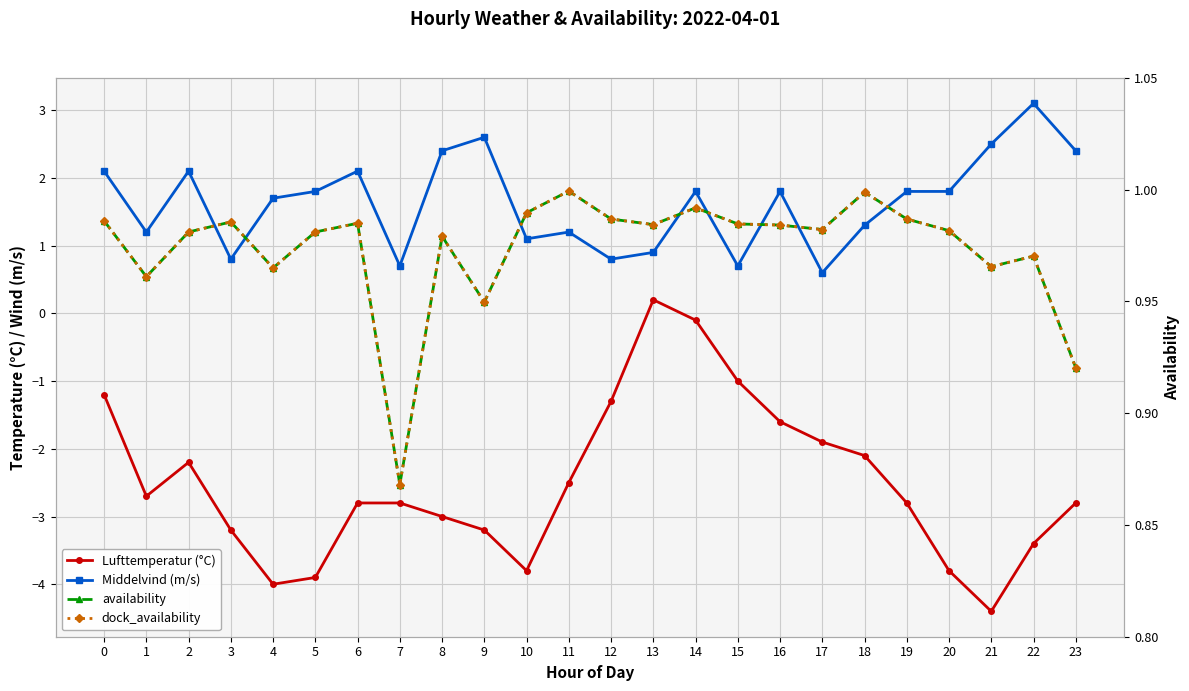

Rank the series at 0 from highest to lowest value.

Middelvind (m/s), availability, dock_availability, Lufttemperatur (°C)